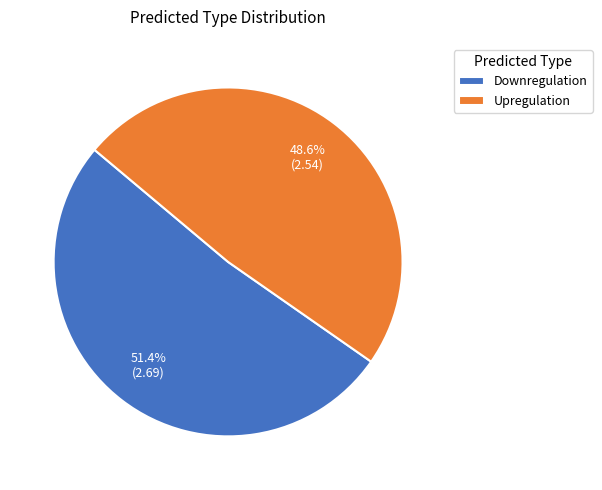

Between Upregulation and Downregulation, which is larger?

Downregulation